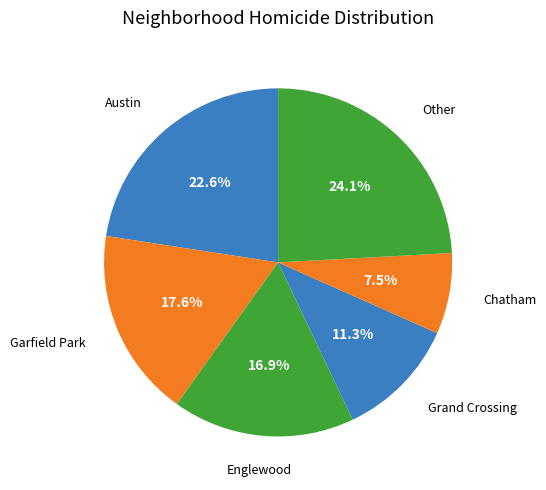

How many slices are in this pie chart?

6